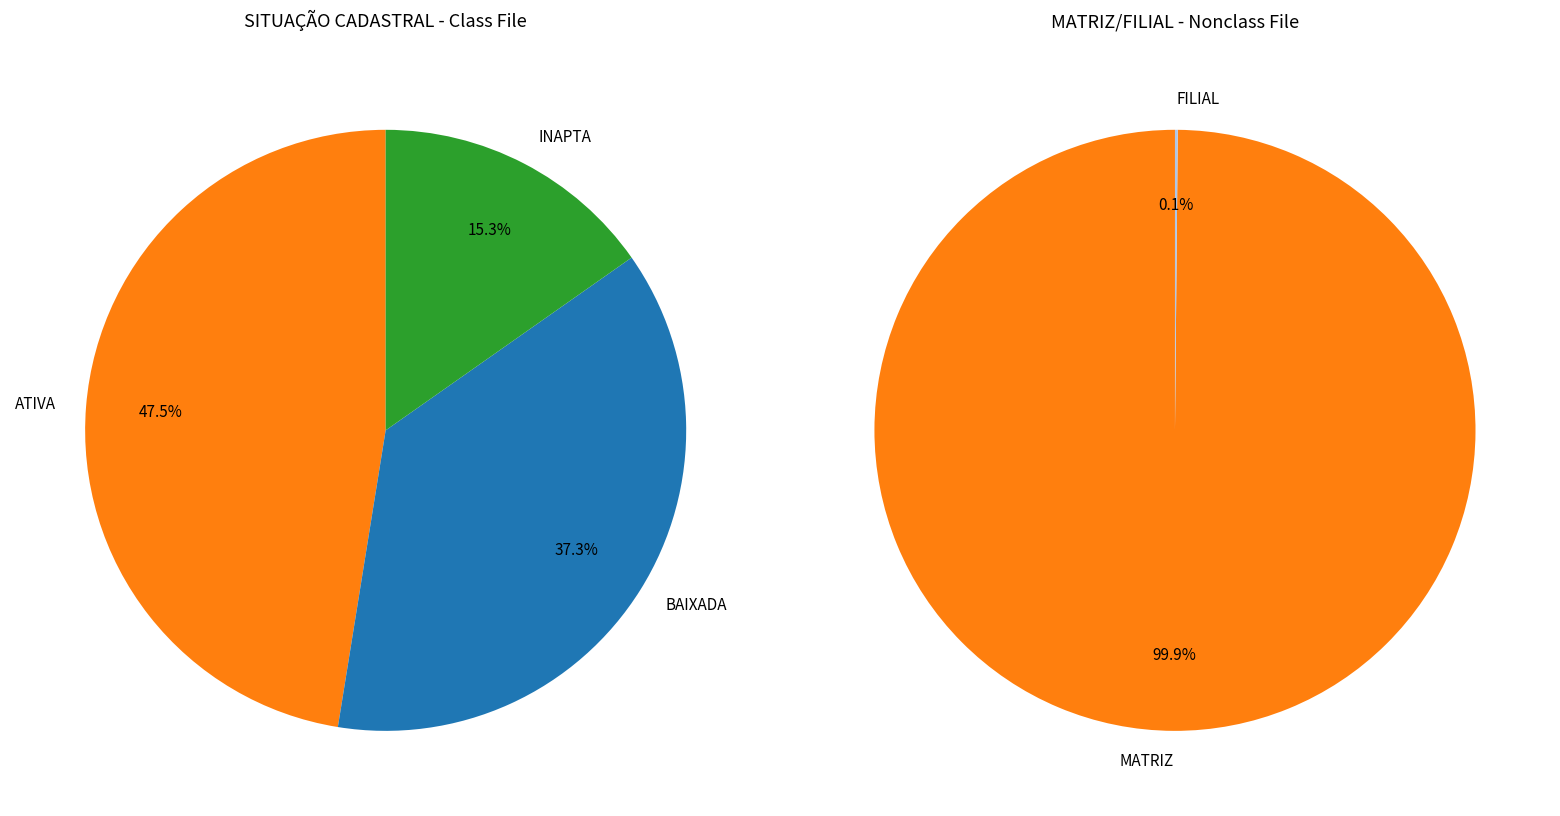

True or false: INAPTA accounts for 15% of the total.

True